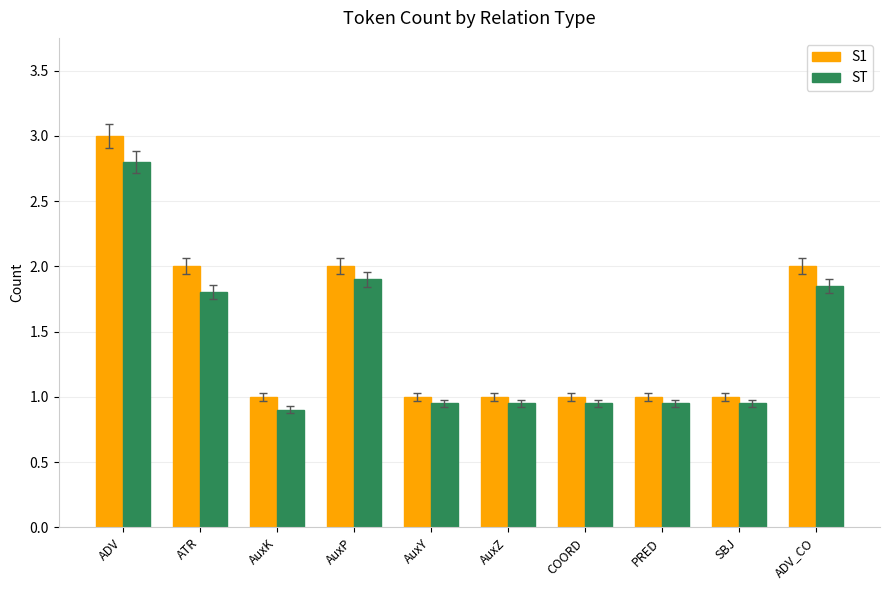

Which category has the highest value in the S1 series?

ADV